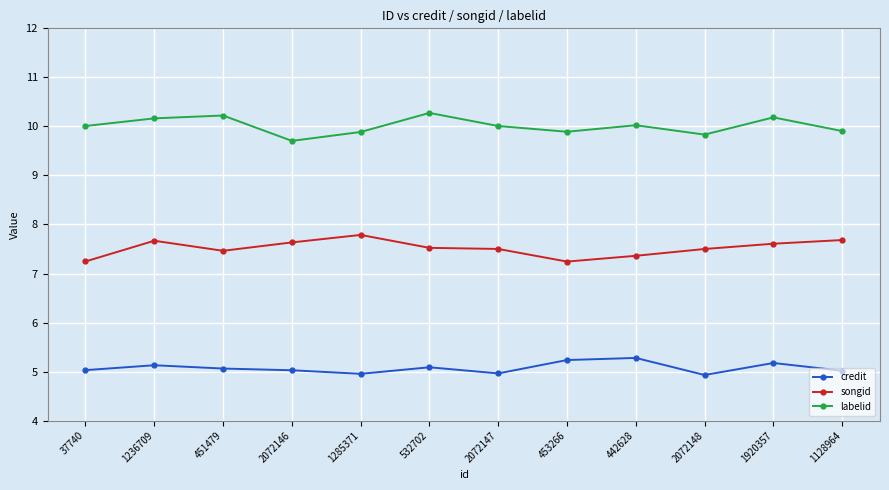

True or false: credit and songid cross at least once.

False